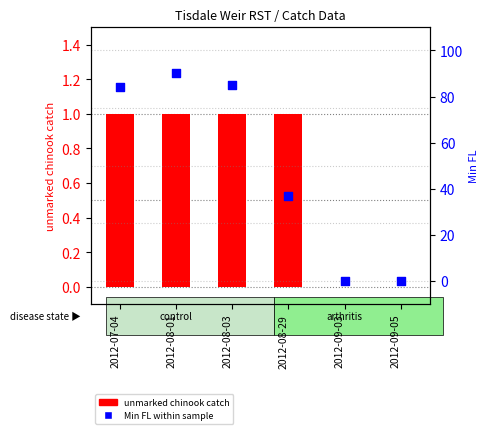

At how many categories does at least one series exceed 45?

3